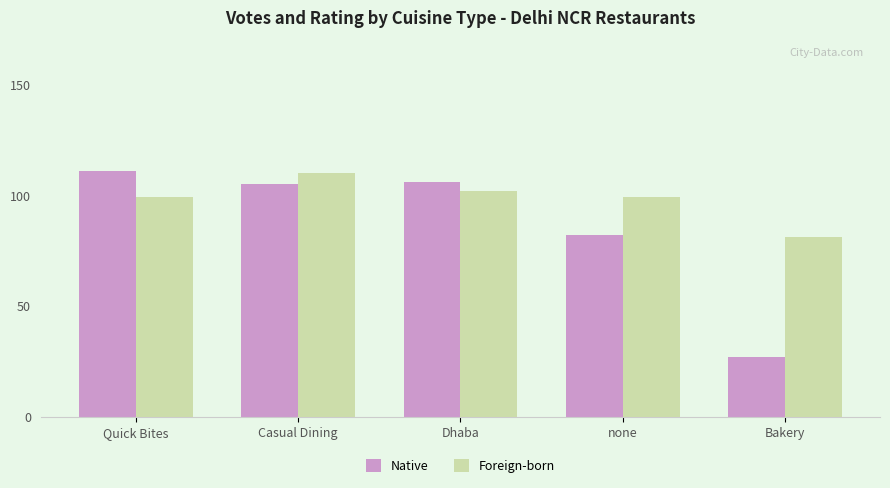

Rank the series by their average value, from highest to lowest.

Foreign-born, Native